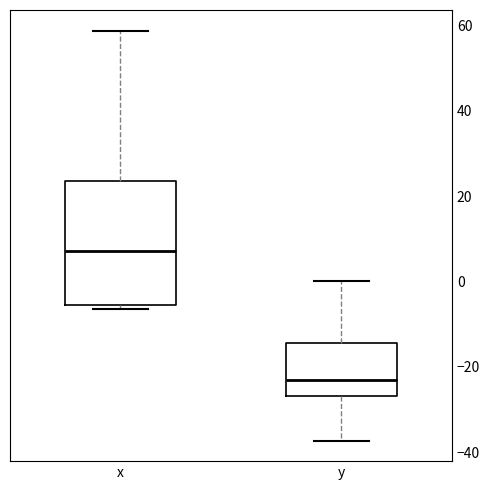

Reading left to right, transcribe this box plot: for each box, give where its median line is, the range the box spans, and where its two whiskers end, as read against the y-axis. The values are not printed on the chart, so give them approximately, as read against the axis.

x: median 8, box -6 to 24, whiskers -6 (just below the box's lower edge) to 58
y: median -24, box -26 to -14, whiskers -38 to 0